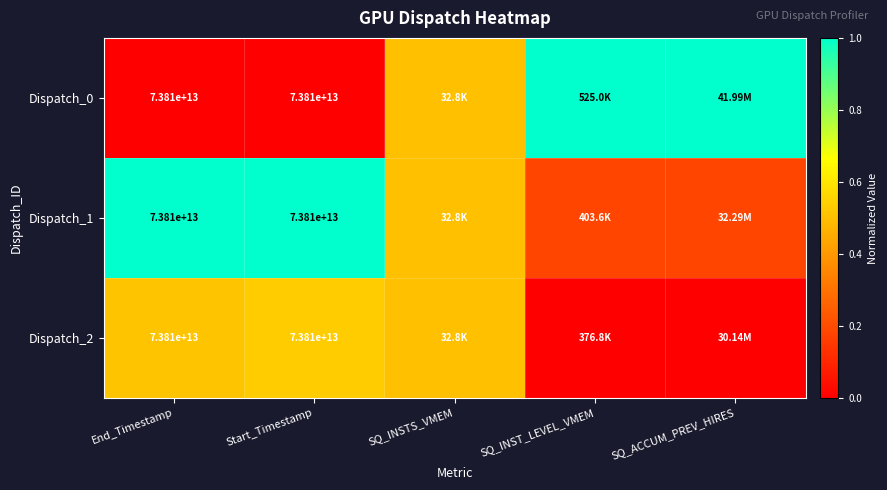

How many categories are shown in the chart?

5